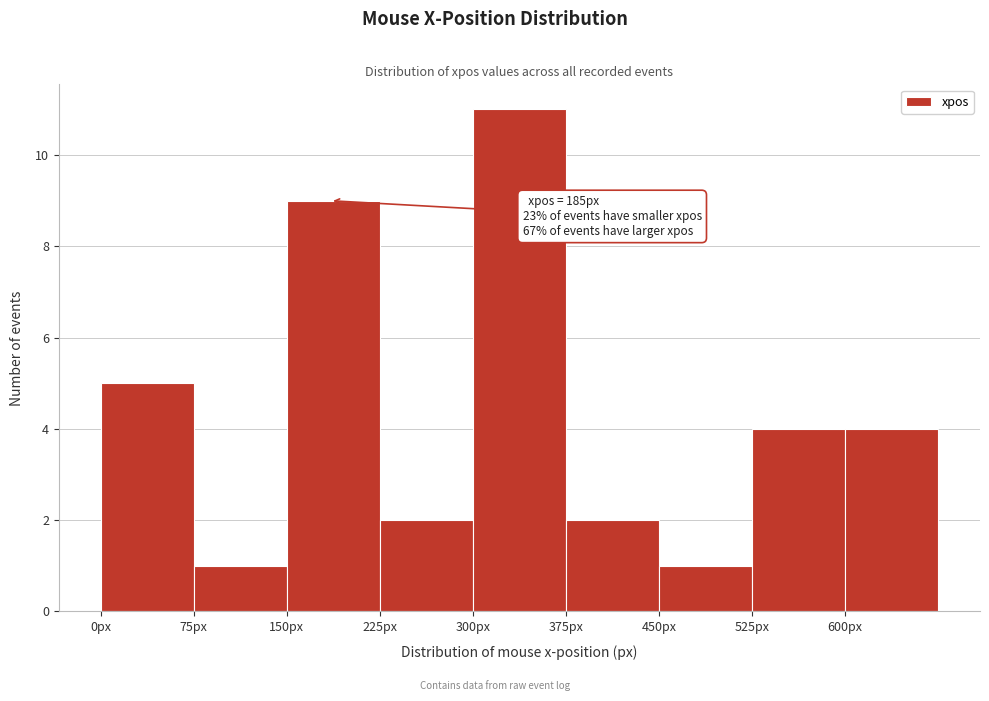

Which range on the x-axis has the tallest bar?

300 to 375